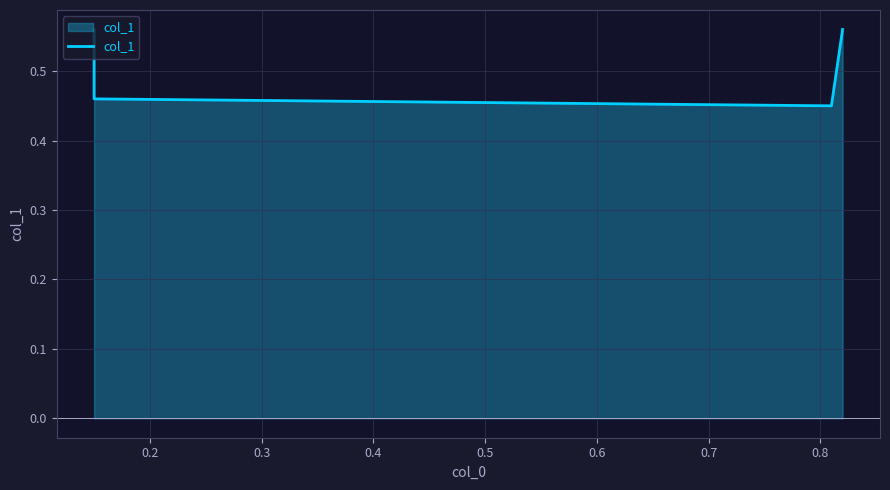

The chart shows a value of 0.1 at 0.4. True or false?

False